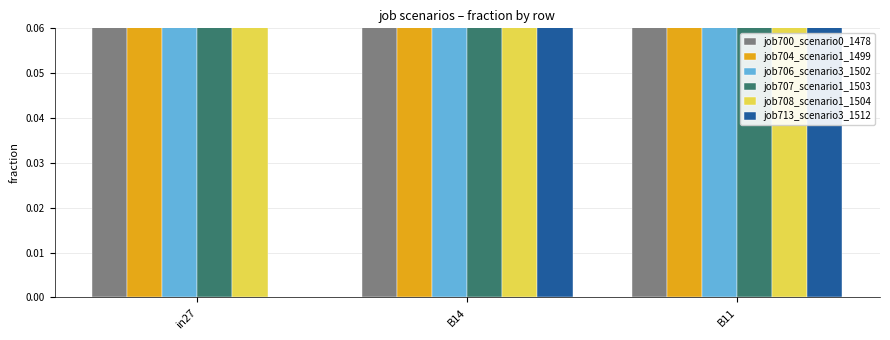

Which label corresponds to the largest value in the chart?

B14